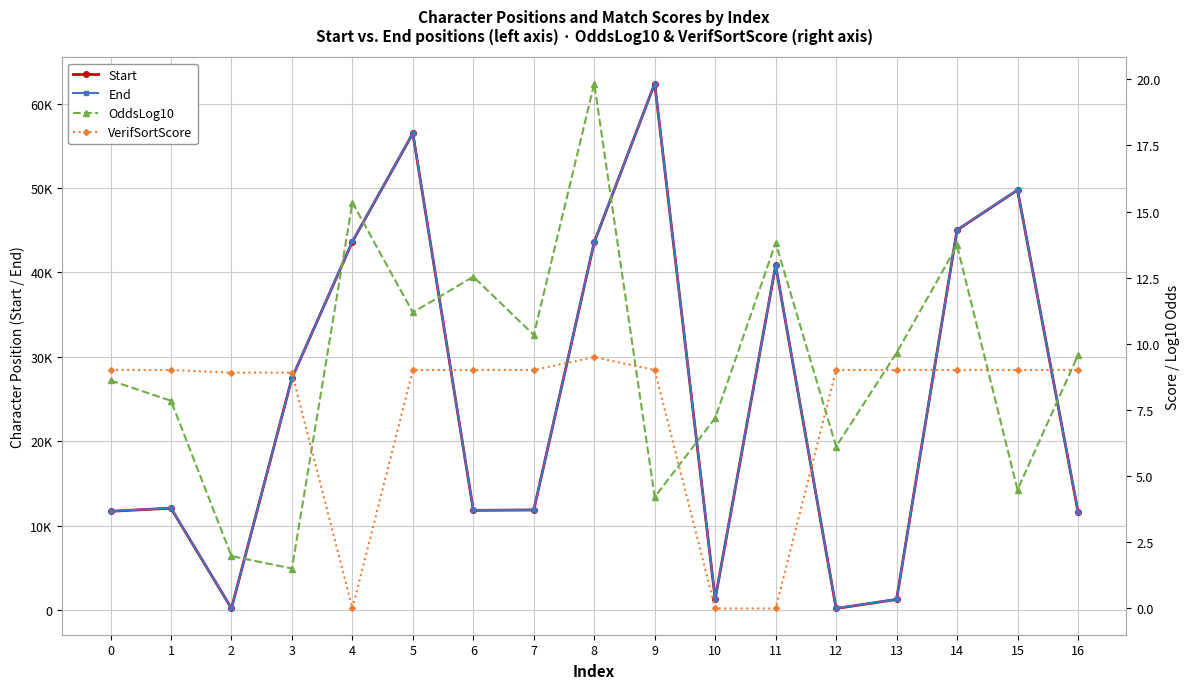

What is the spread (max minus min) of values at 10?

1289.0